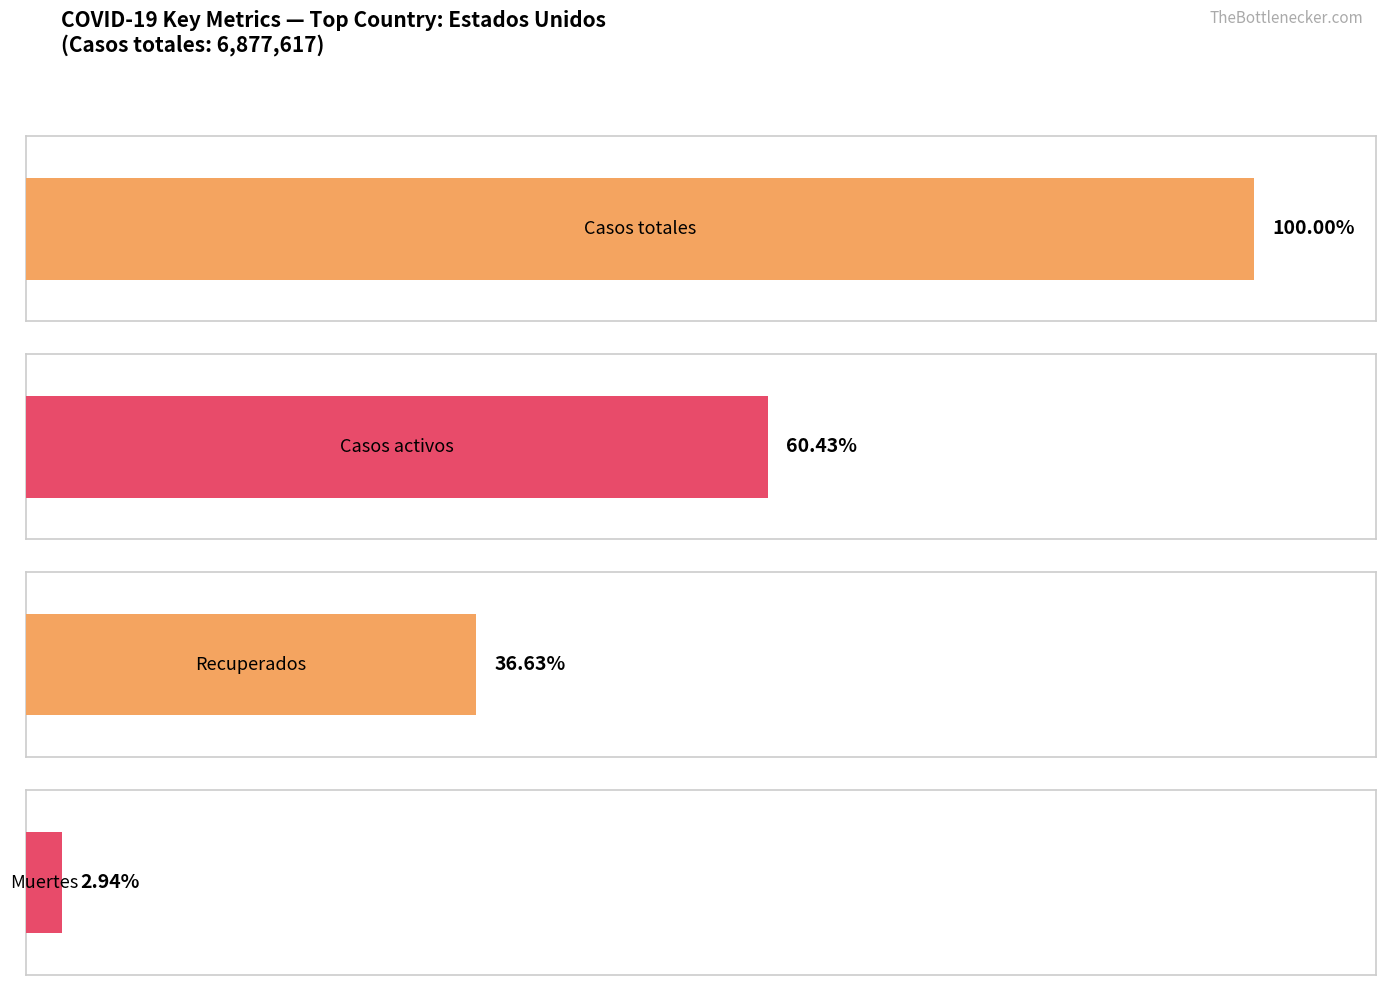

The value of Casos totales at España is 288748. True or false?

False